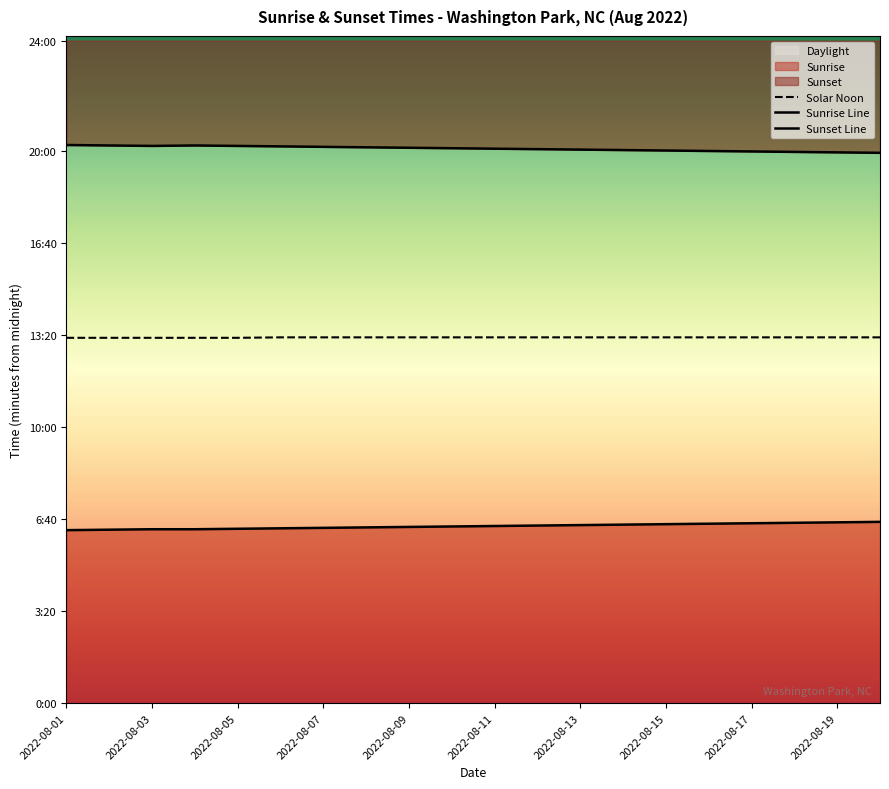

Rank the series at 15 from highest to lowest value.

Sunset Line, Solar Noon, Sunrise Line